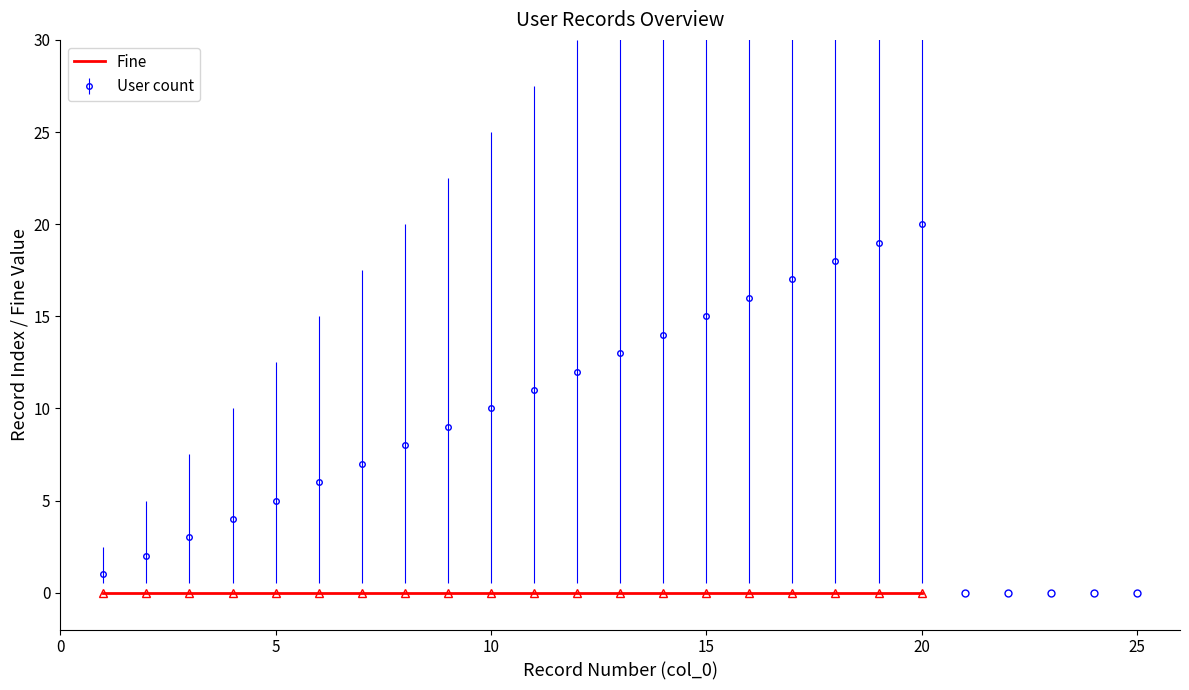

Rank the series by their average value, from lowest to highest.

Fine, User count